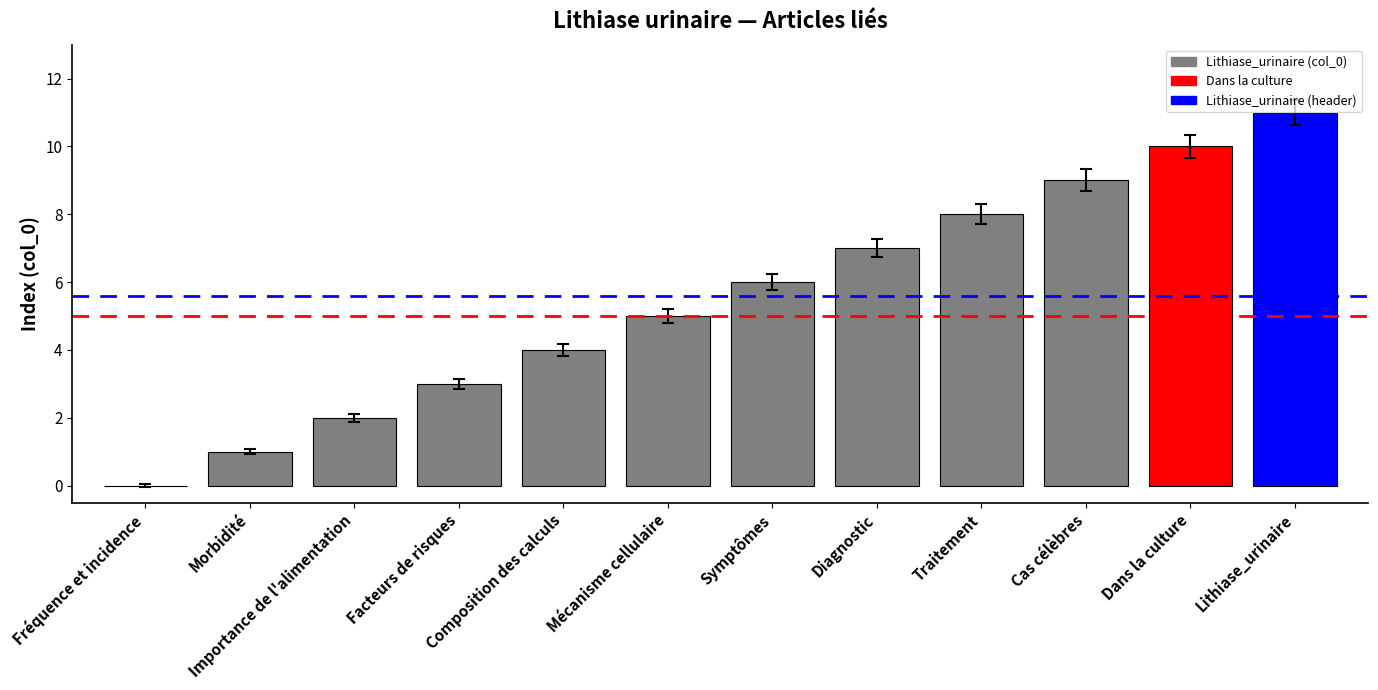

Reading right to left, extract all data points from this chart.

11	10	9	8	7	6	5	4	3	2	1	0